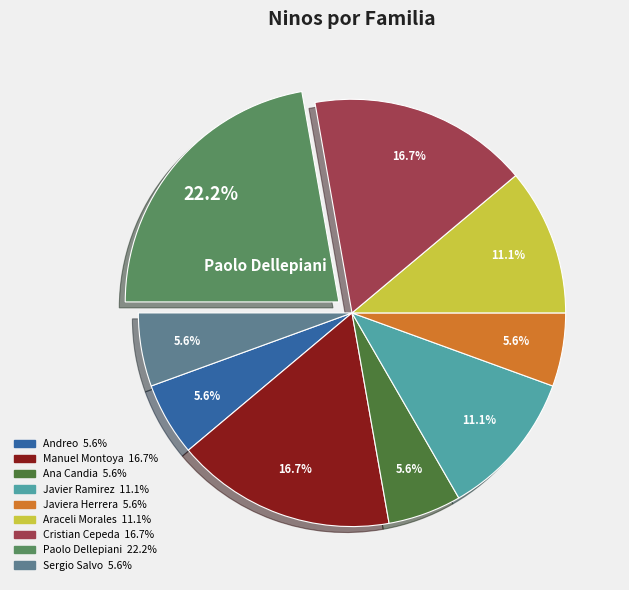

Does any single category account for the majority?

No